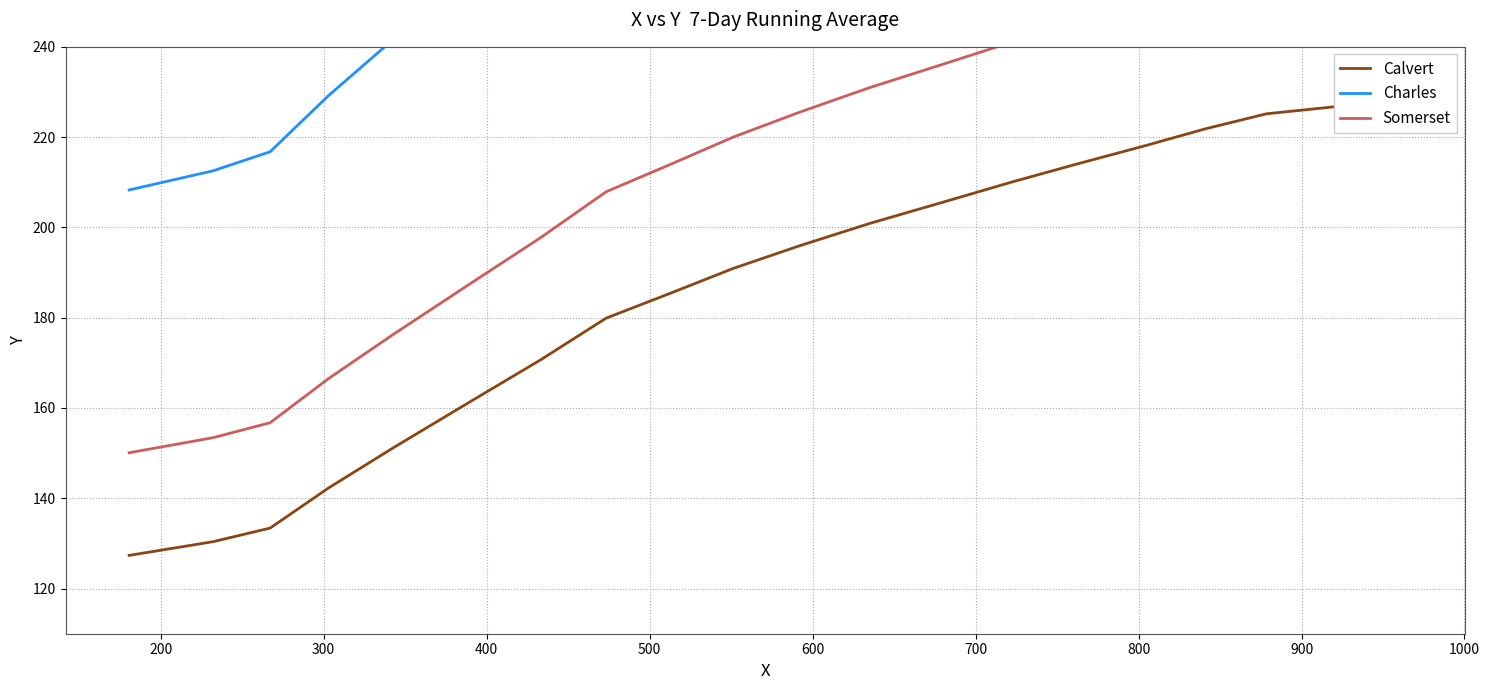

The value of Calvert at 15 is 112.7. True or false?

False